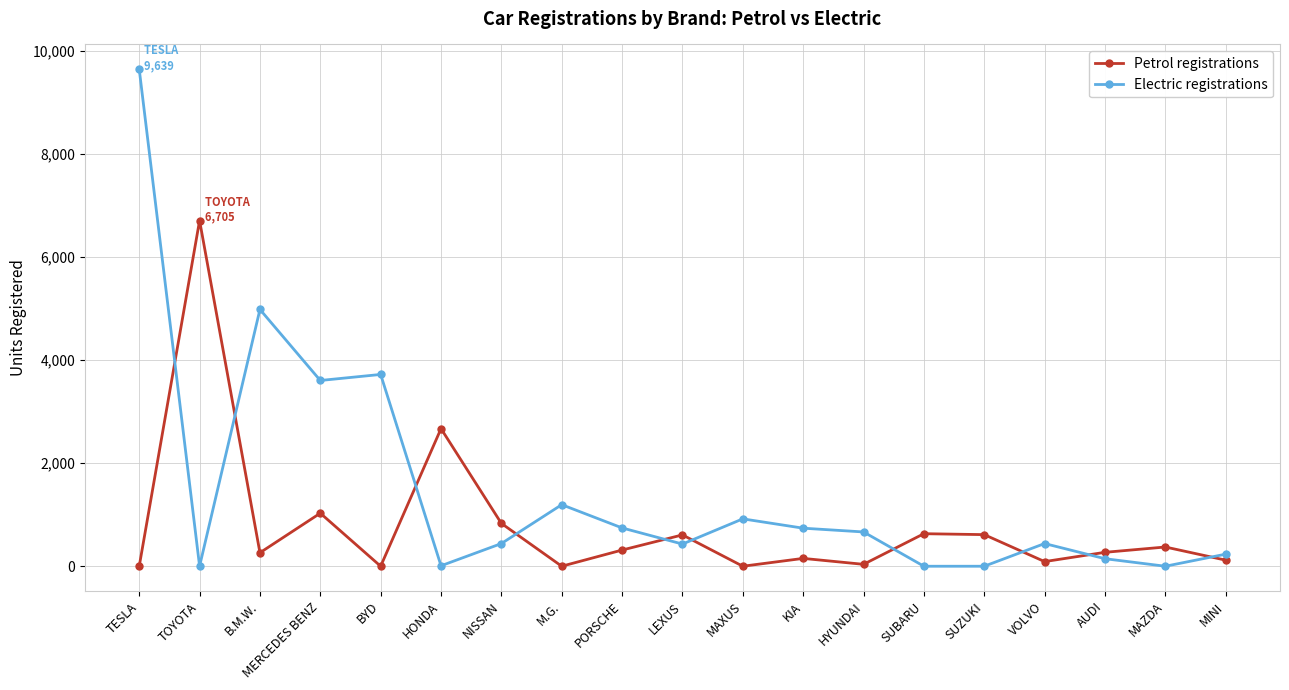

At which category does Petrol registrations reach its first local valley?

B.M.W.